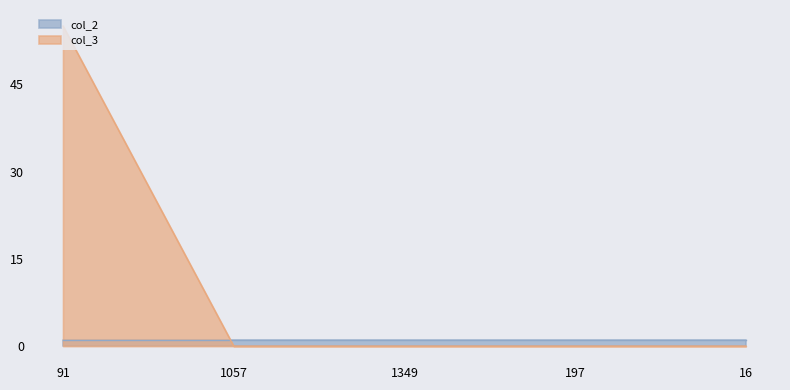

What is the change in value from 91 to 1057?

-55